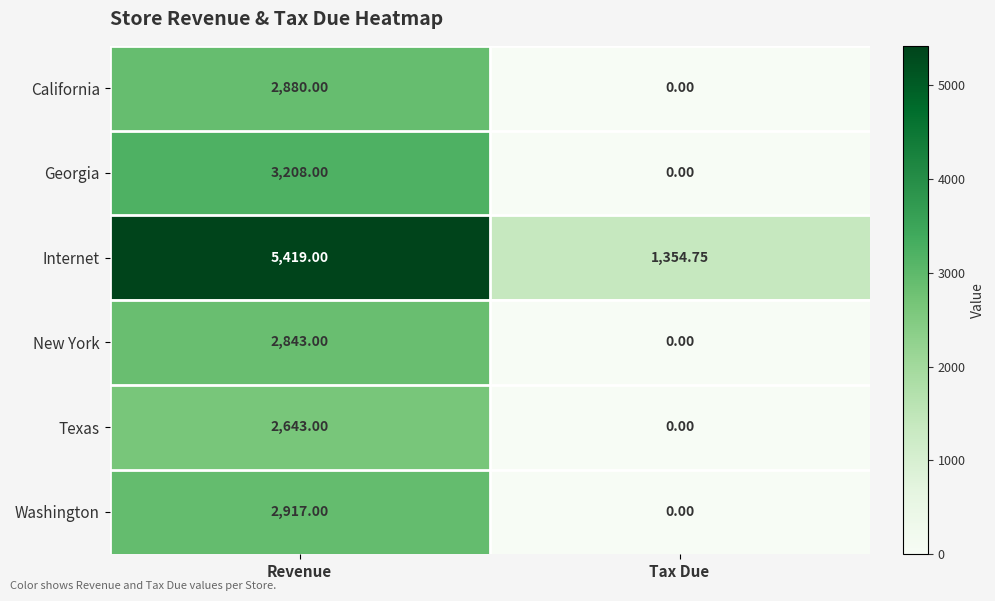

What is the difference between the highest and lowest values at Tax Due?

1354.8